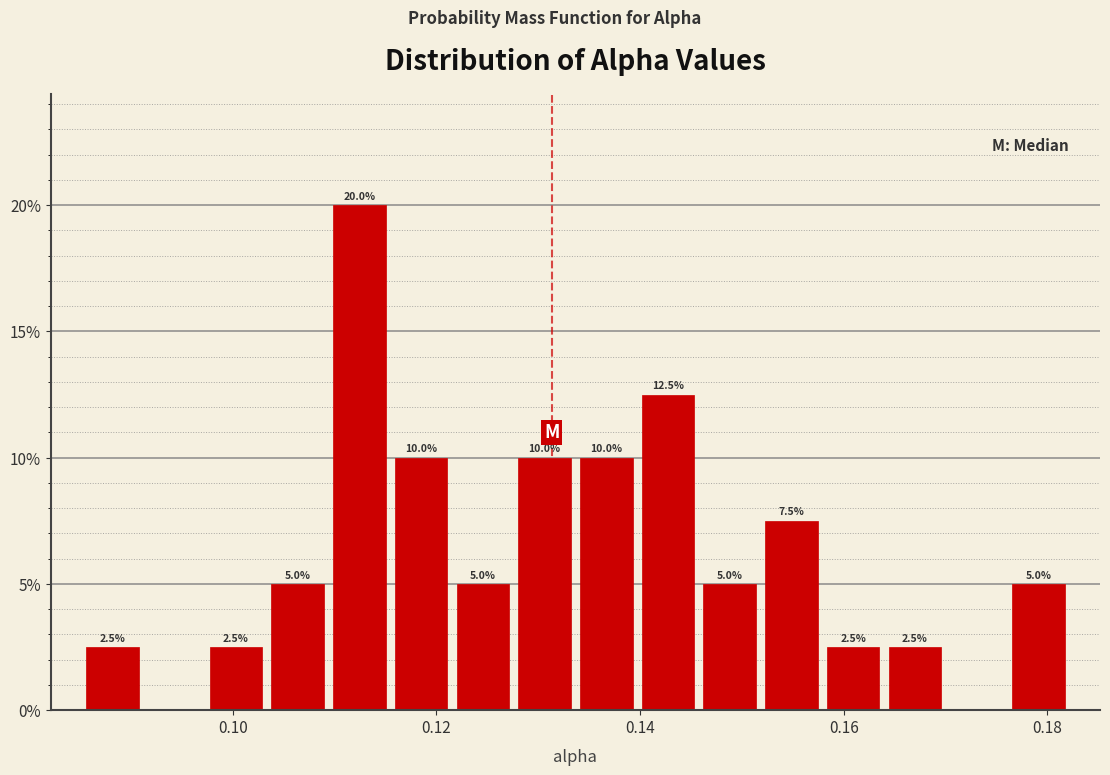

Read against the x-axis, roughly where is the centre of the tallest bar?

0.112